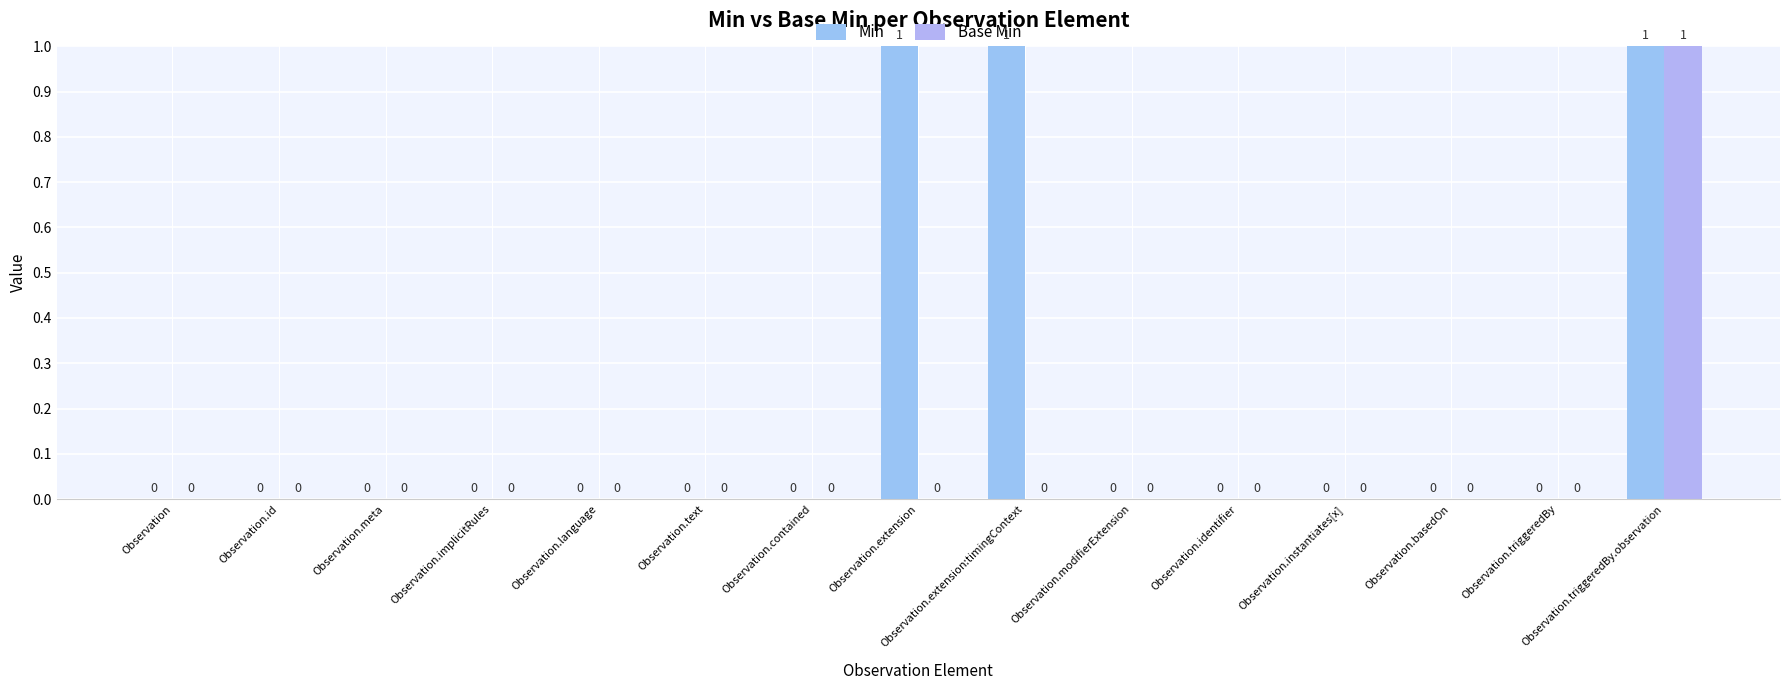

Is it true that Base Min equals 0 at Observation.basedOn?

True